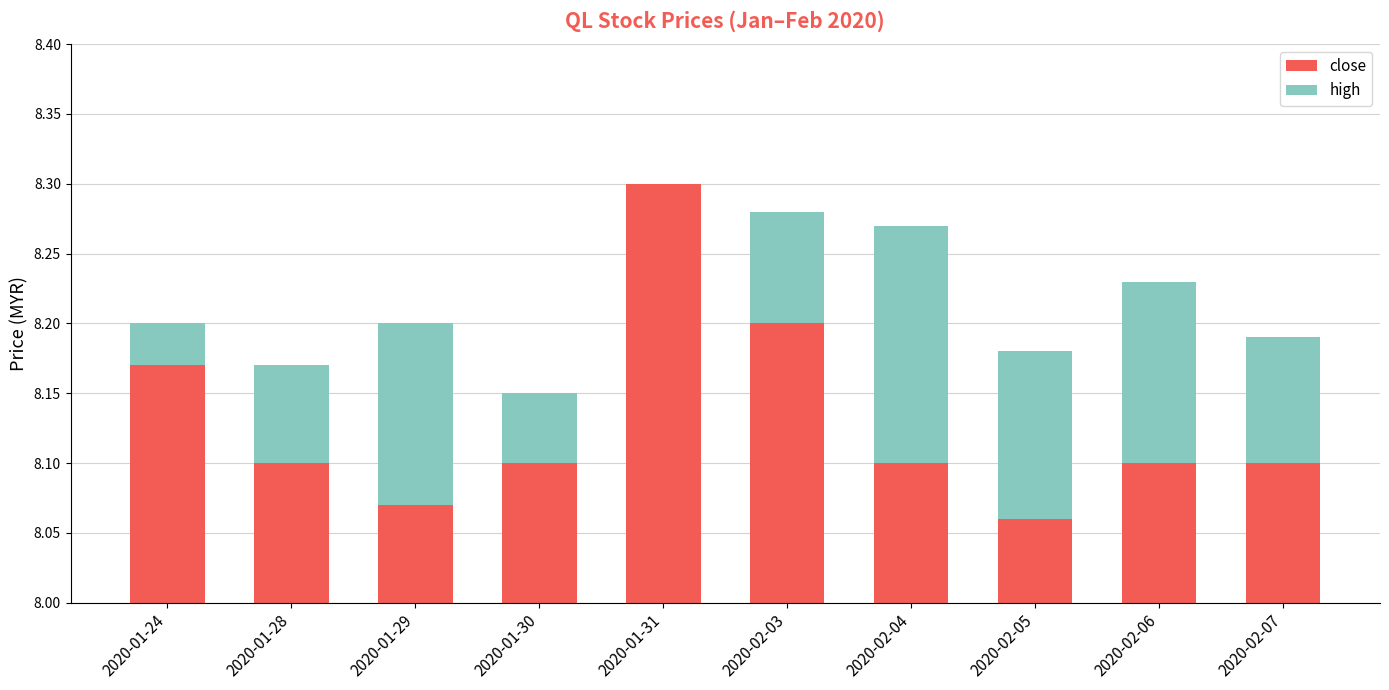

What are all the series names shown in the legend?

close, high